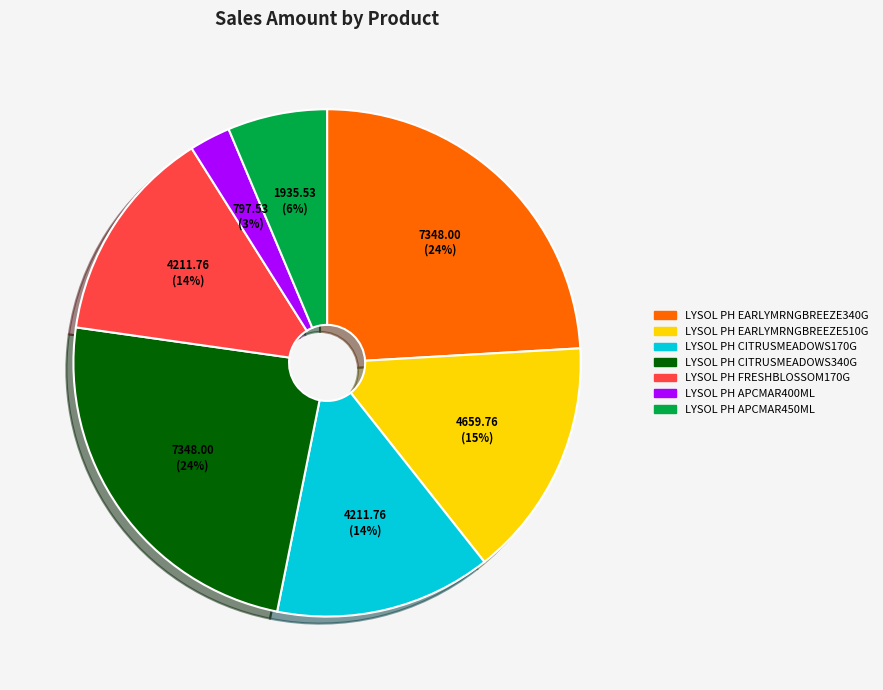

Approximately how many times larger is the value at LYSOL PH CITRUSMEADOWS340G compared to LYSOL PH EARLYMRNGBREEZE510G?

1.6